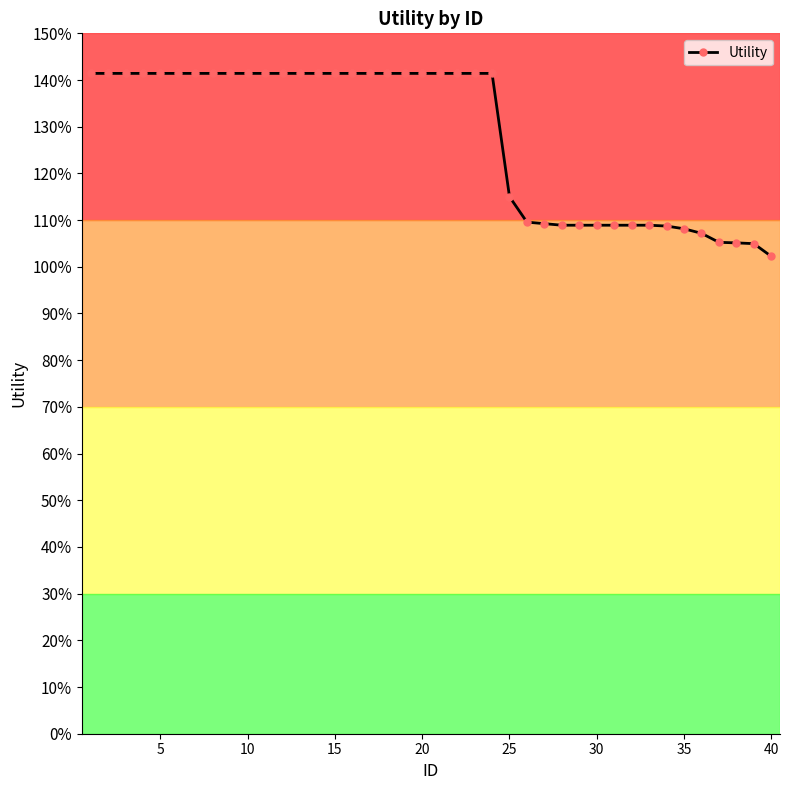

Does the chart display data point markers on the line(s)?

Yes